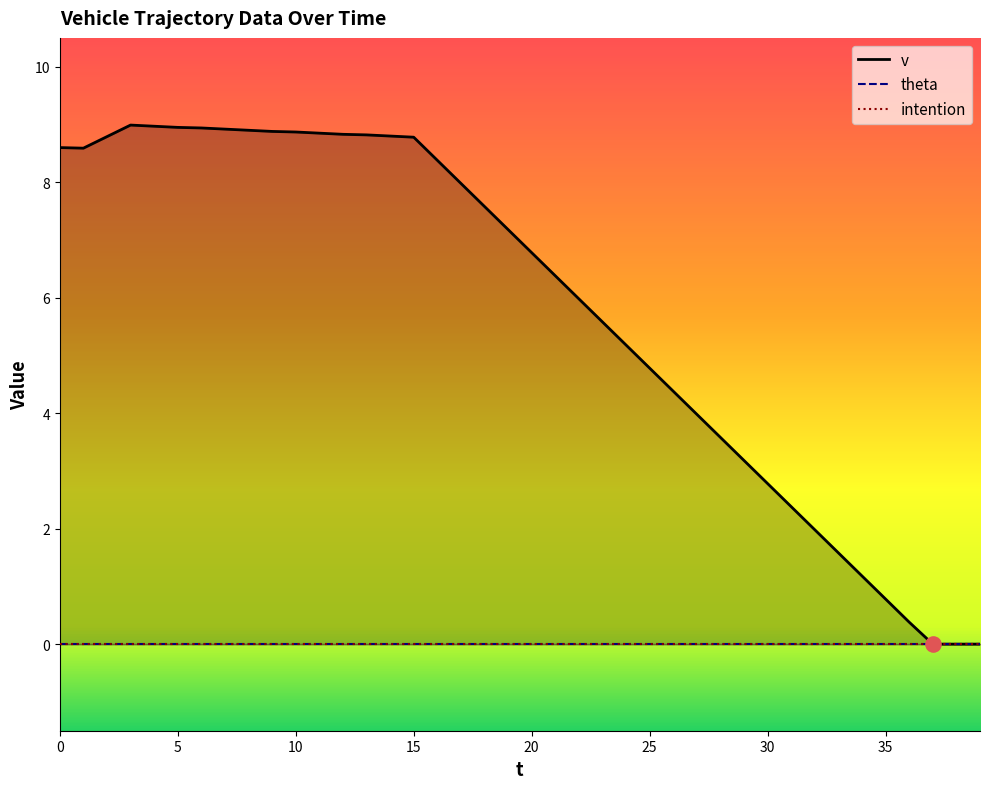

Which series contains the lowest Y value?

v